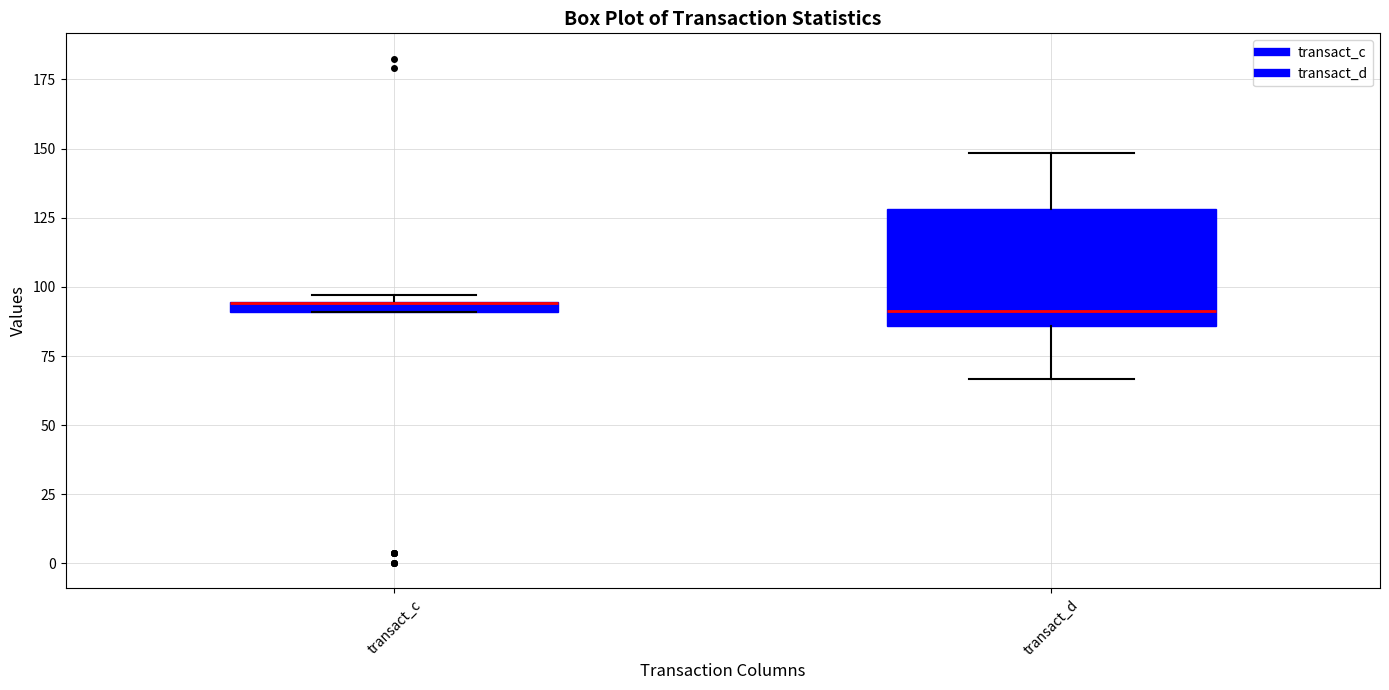

Where is the lower edge of the box for transact_c on the y-axis? The values are not printed on the chart, so give them approximately, as read against the axis.

90